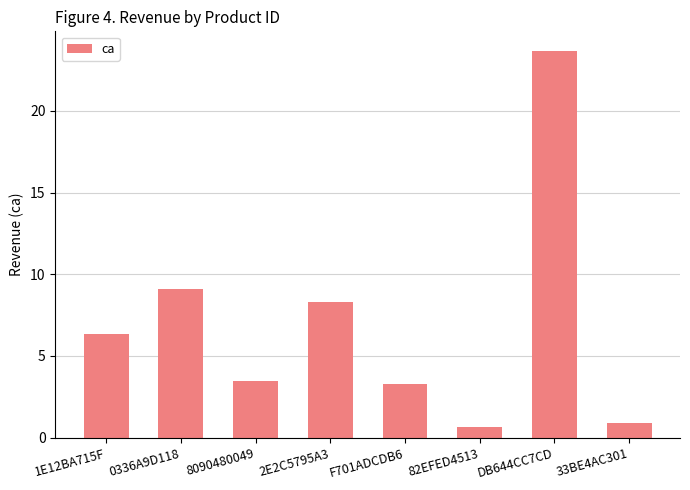

At which category does the chart reach its peak across all series?

DB644CC7CD